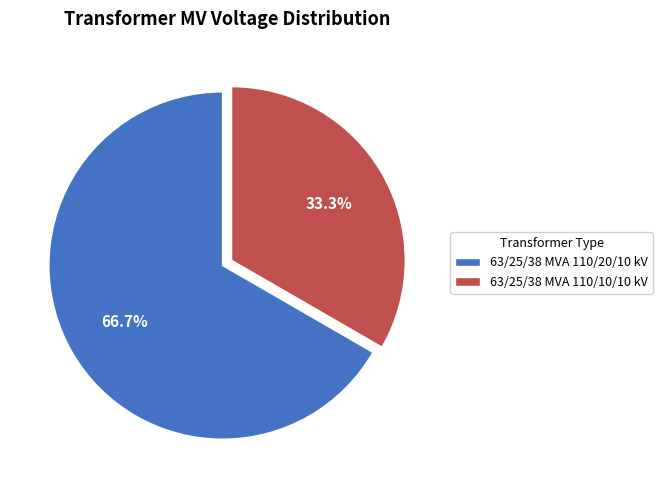

Is it true that 63/25/38 MVA 110/20/10 kV is 67% of the pie?

True